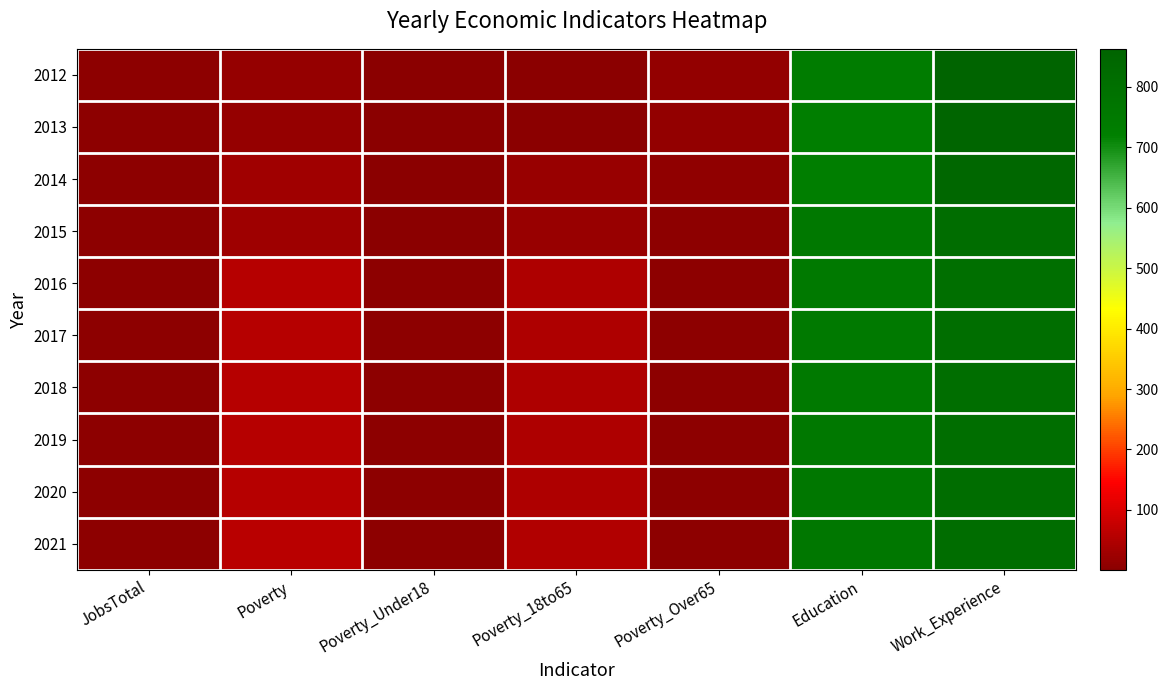

List the series in order of their peak value, lowest first.

2016, 2017, 2018, 2019, 2015, 2020, 2021, 2014, 2013, 2012